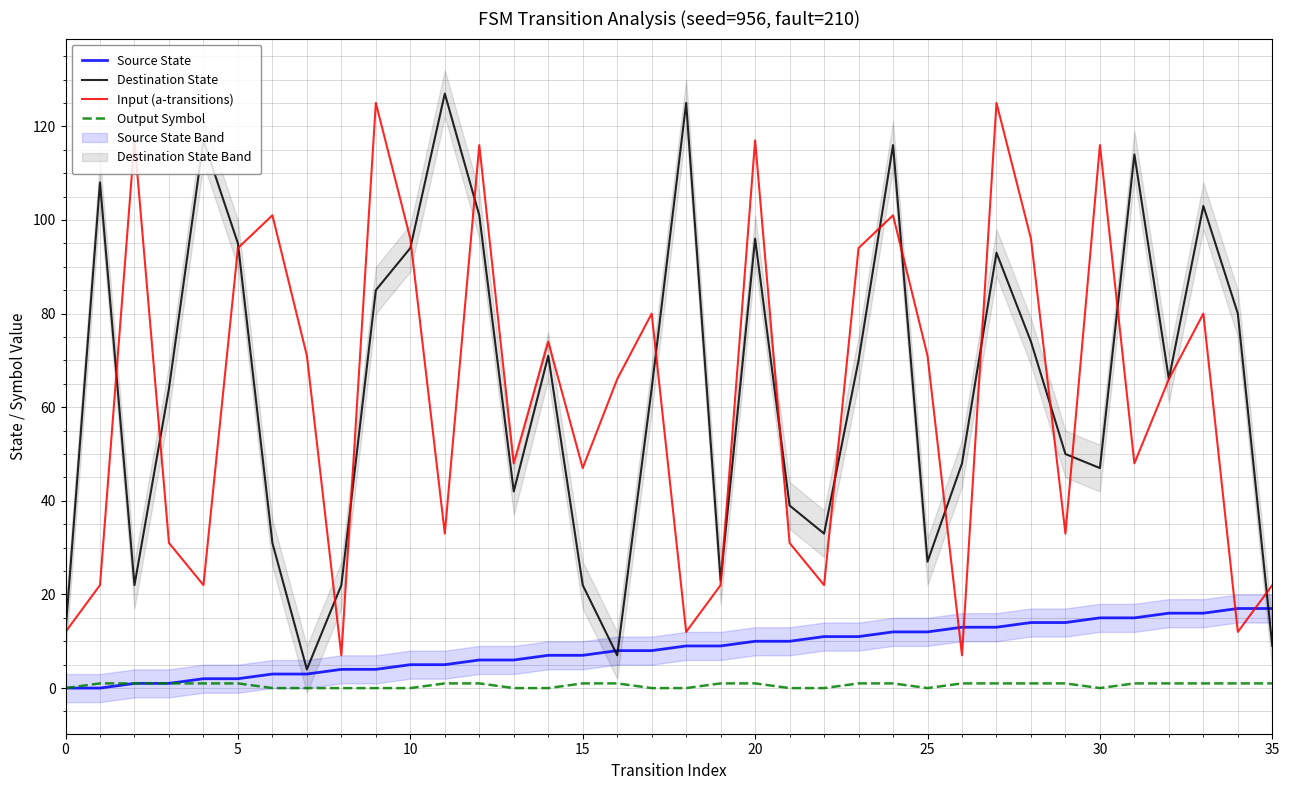

Which series has the largest range (max minus min)?

Destination State